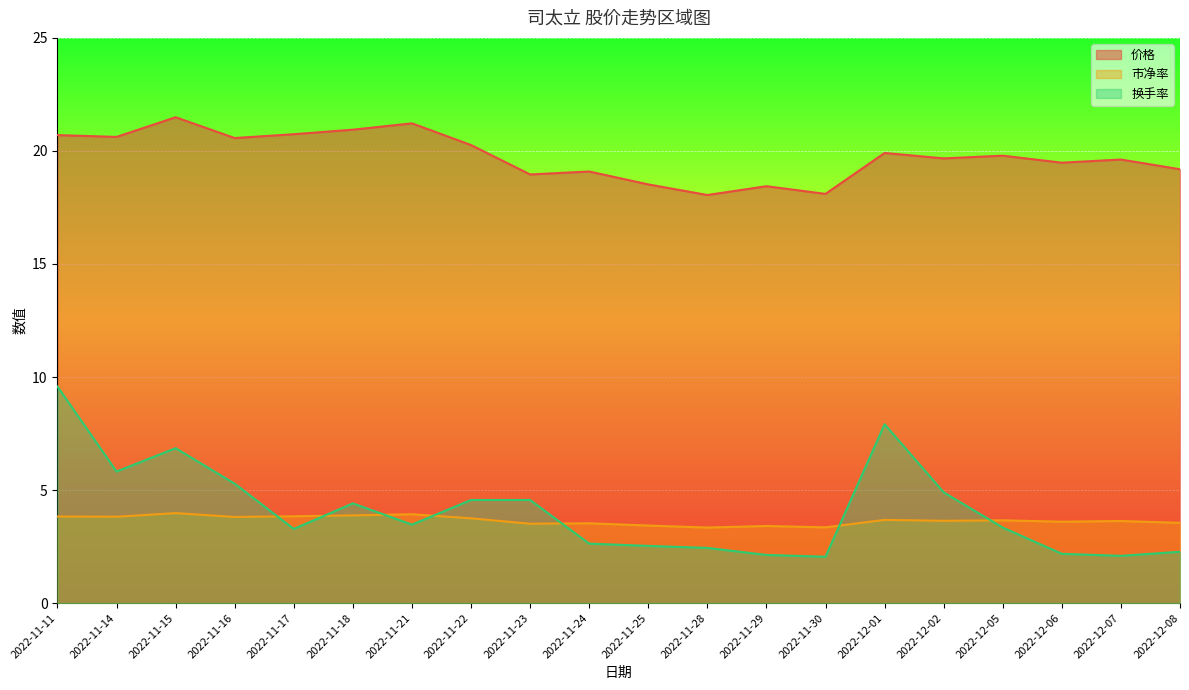

What are all the series names shown in the legend?

价格, 市净率, 换手率